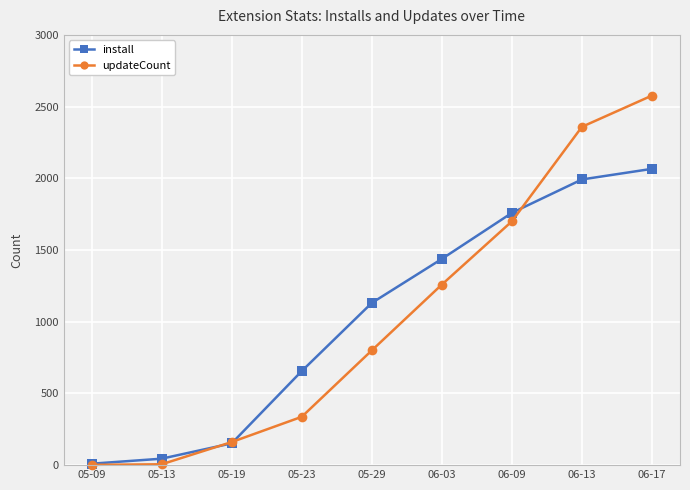

What is the minimum value shown in the chart?

2